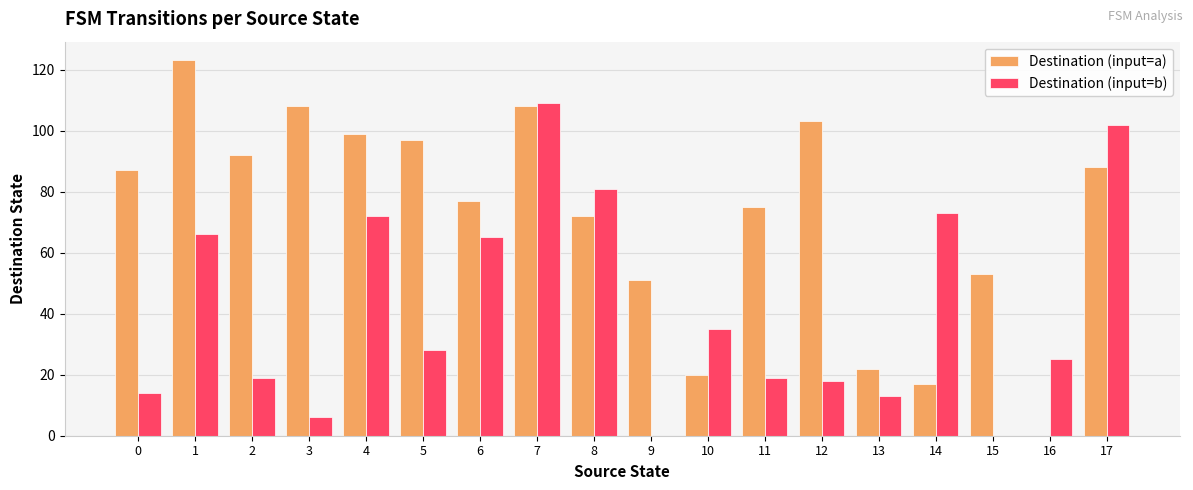

How many series are shown in this chart?

2